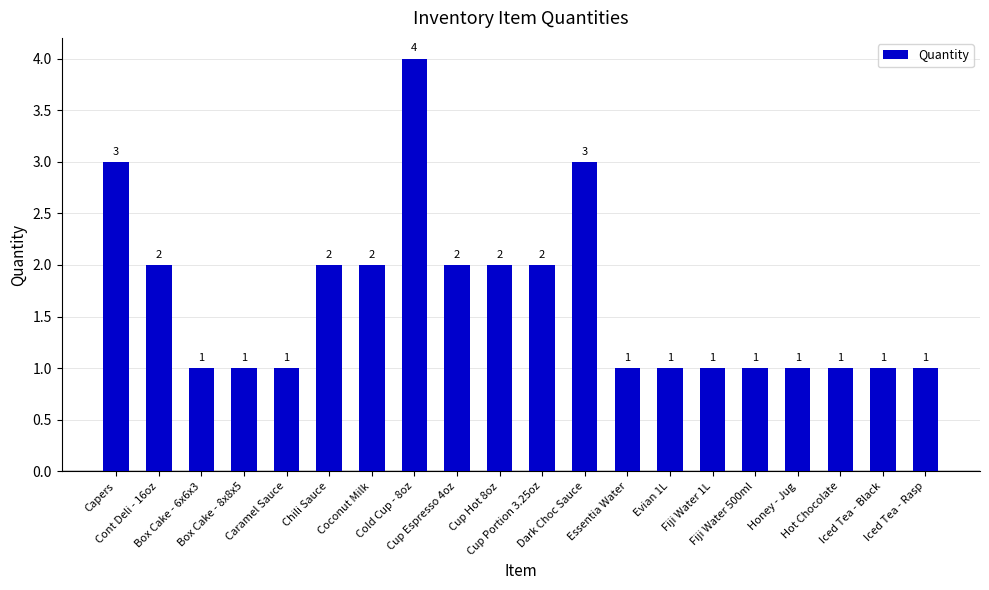

What is the difference between the second highest and second lowest values?

2